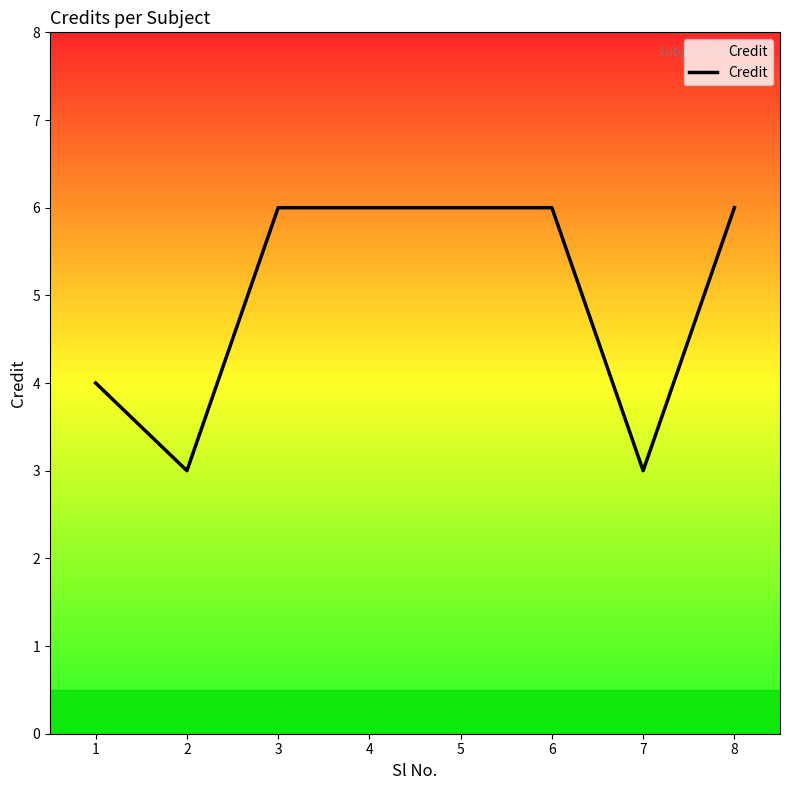

What is the difference between the second highest and second lowest values?

3